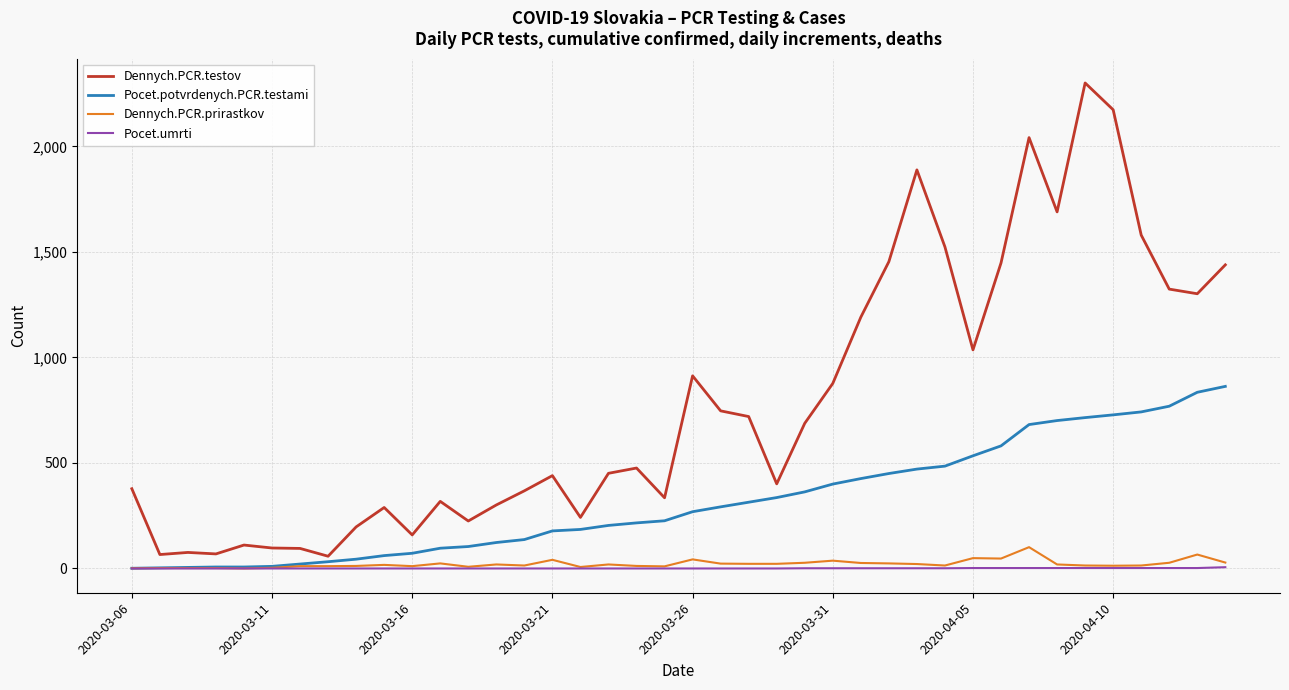

What is the maximum value shown in the chart?

2301